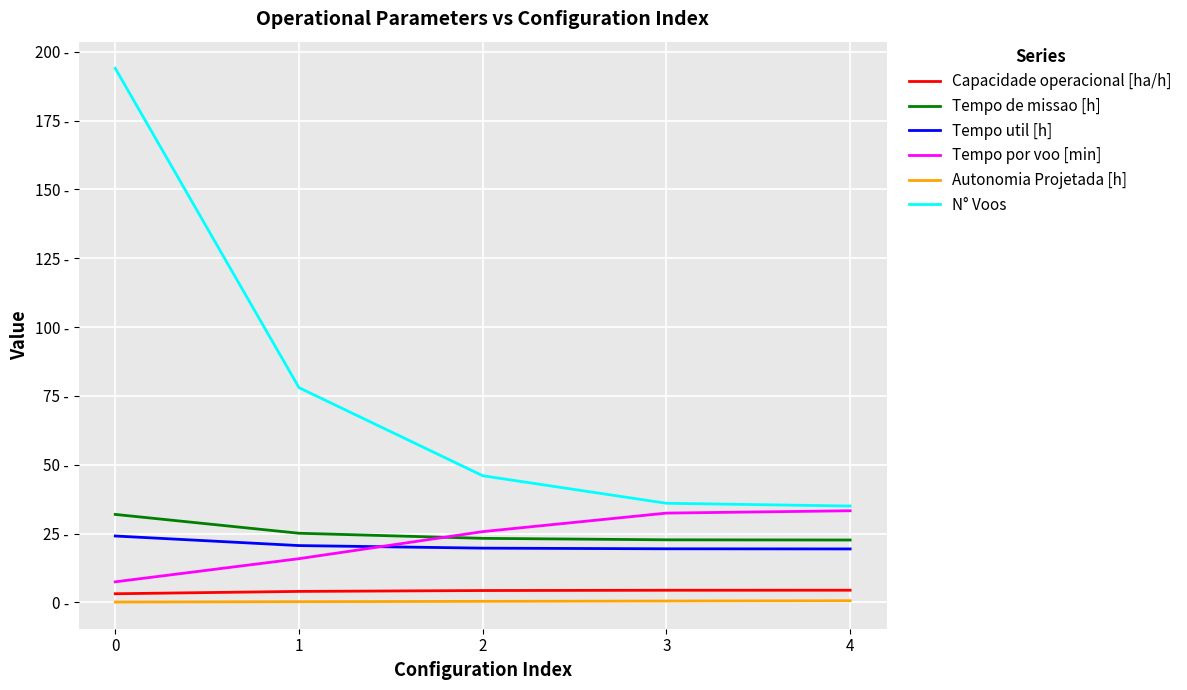

What is the minimum value for Autonomia Projetada [h]?

0.1